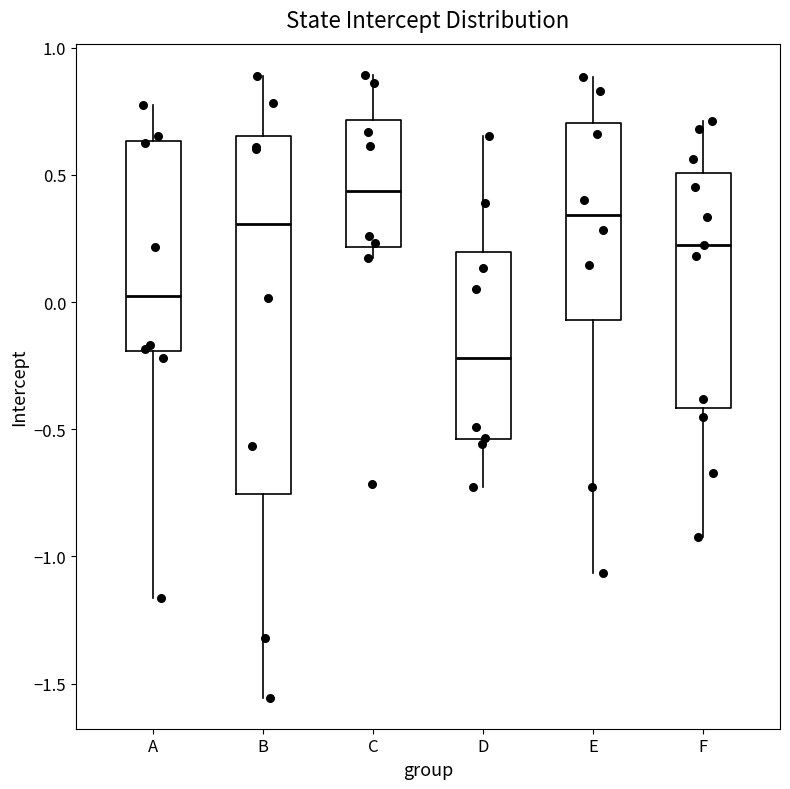

Where does the median line of the box for A sit on the y-axis? The values are not printed on the chart, so give them approximately, as read against the axis.

0.00